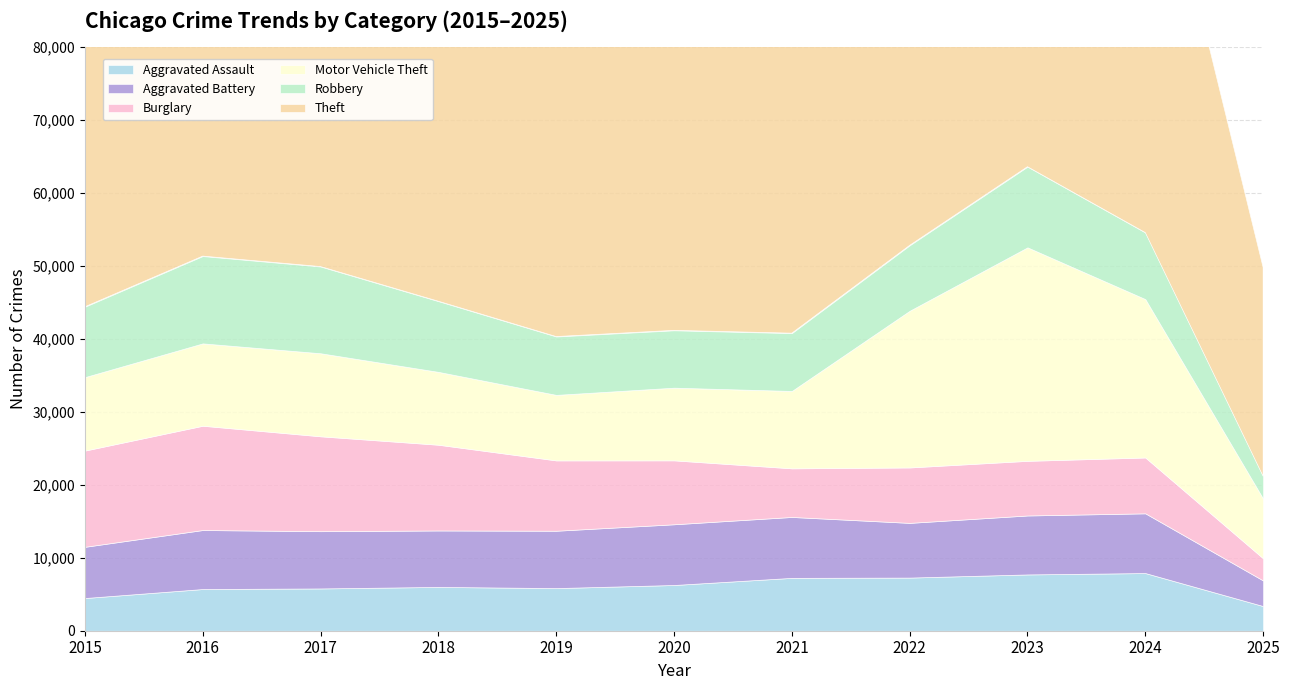

Which label corresponds to the smallest value in the chart?

2025